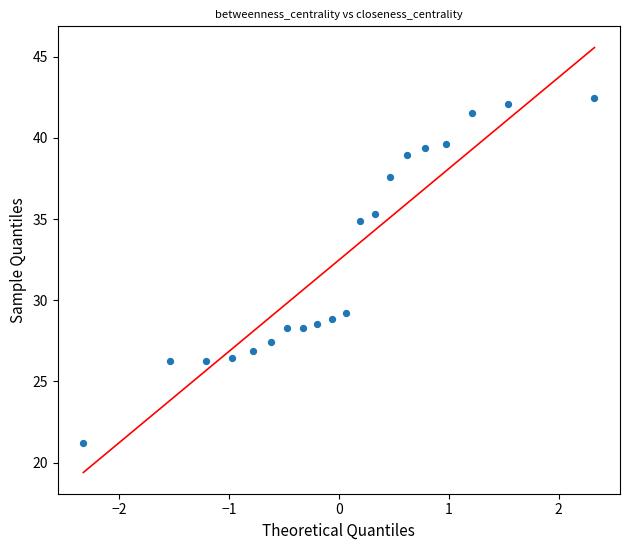

What is the range of Y values (max minus min)?

21.3